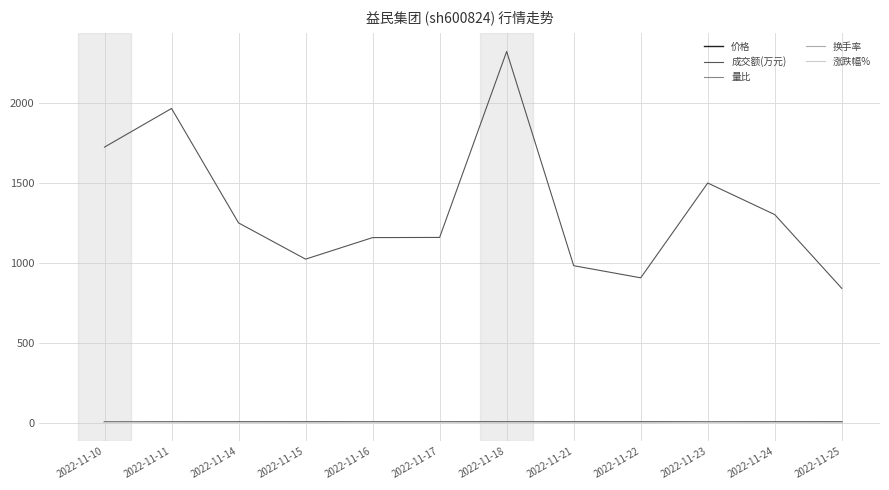

At how many categories does at least one series exceed 2009?

1